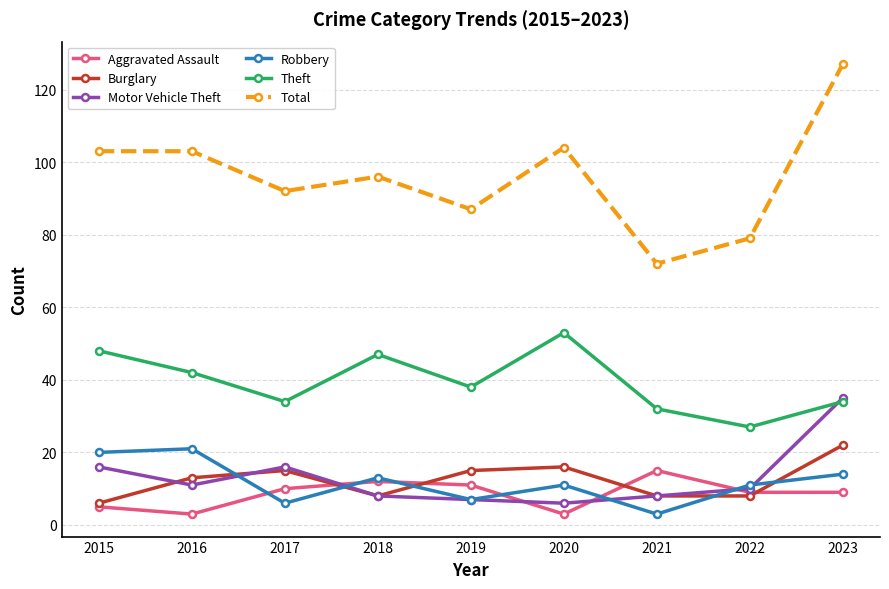

What is the total value across all series at 2015?

198